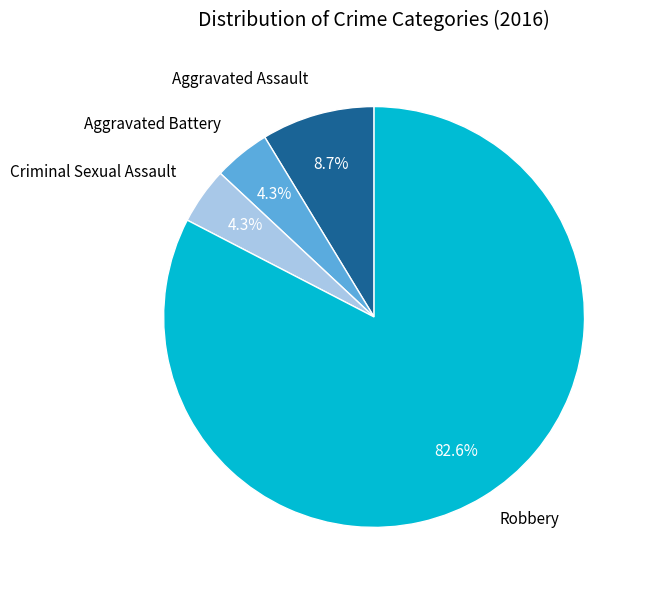

To the nearest percent, what is the difference between the largest and smallest slice percentages?

78%